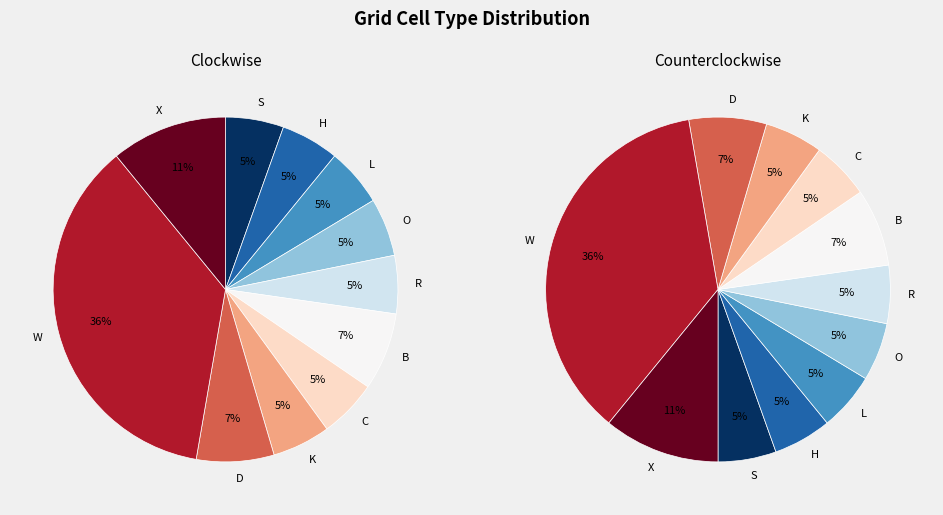

Approximately how many times larger is the value at B compared to H?

1.3